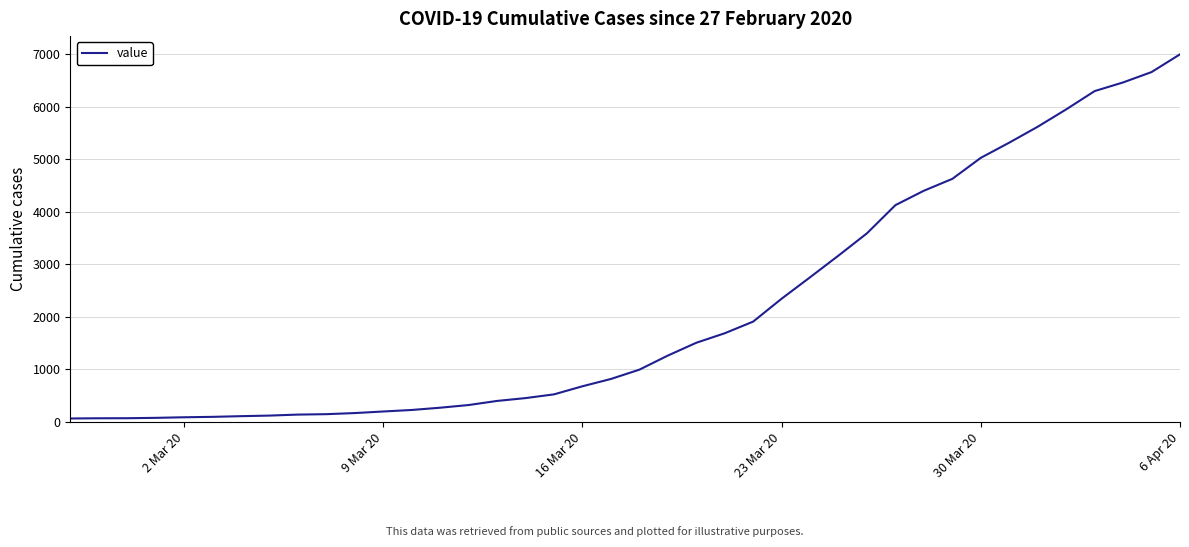

What is the difference between the maximum and minimum values?

6931